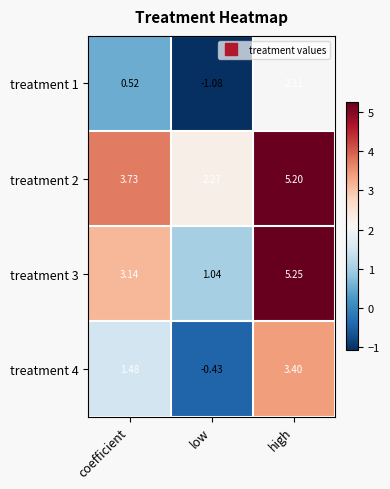

At which category does the chart reach its peak across all series?

high